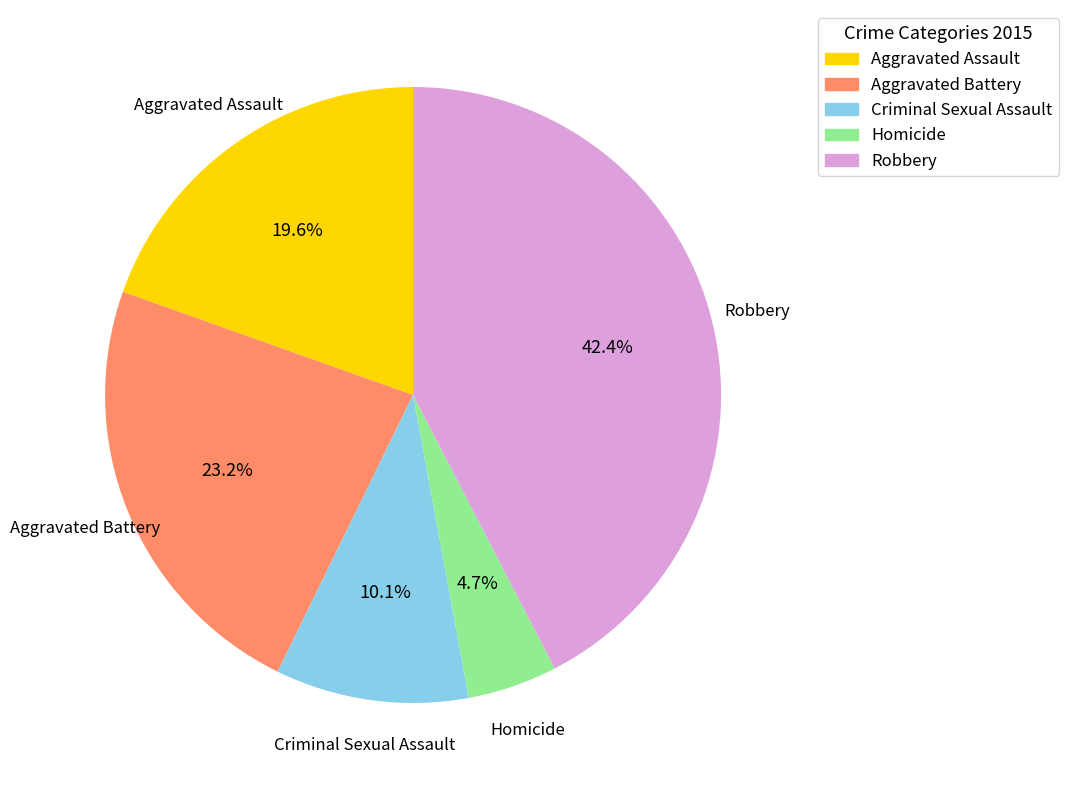

To the nearest percent, what percentage of the pie is Aggravated Assault?

20%